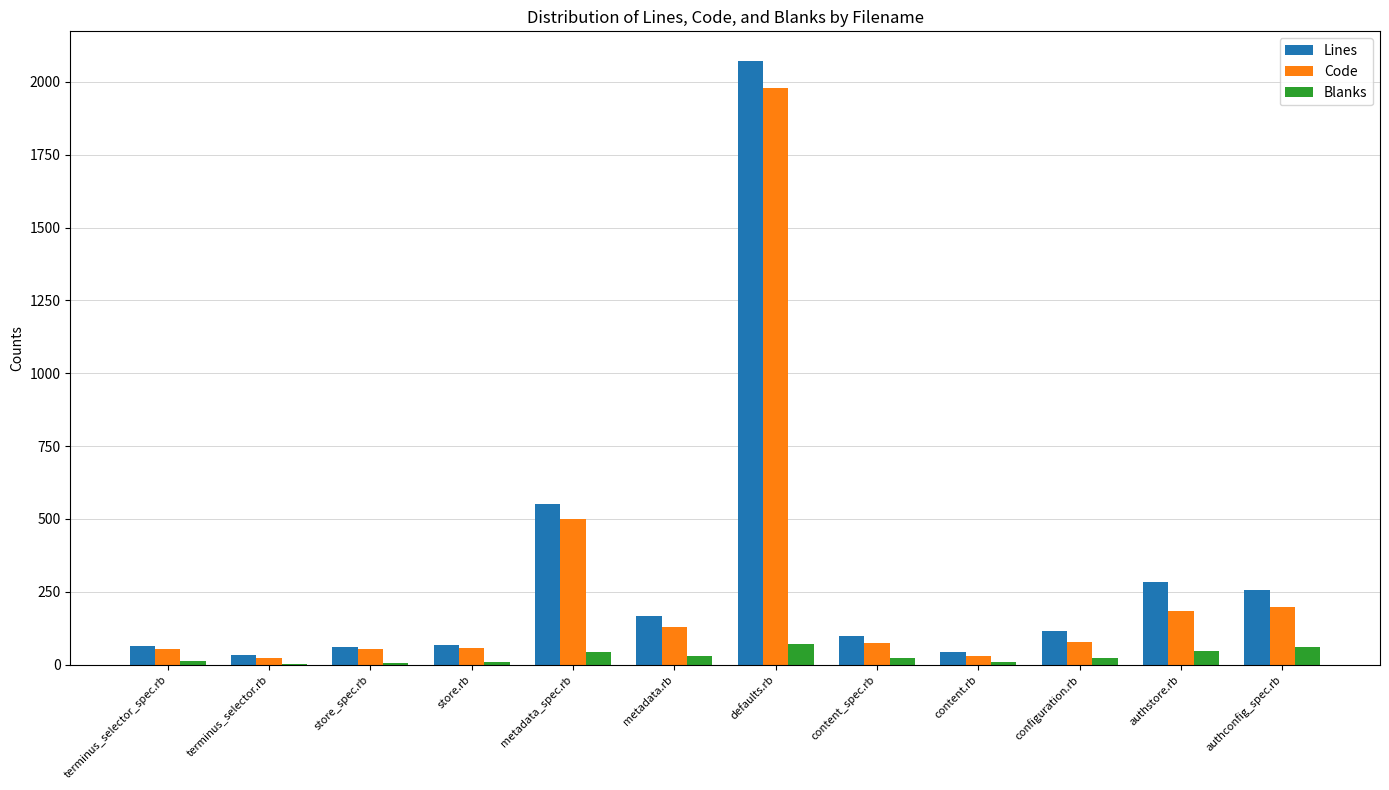

Is the value of Lines at metadata.rb greater than the value of Code at content.rb?

Yes